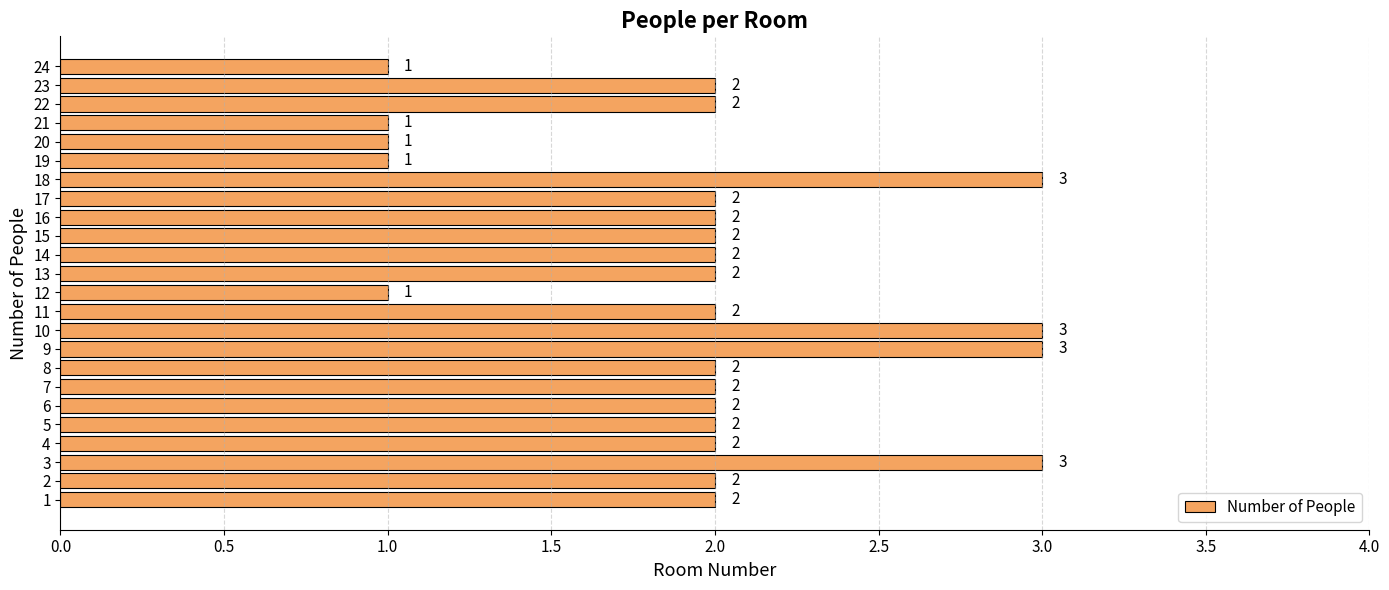

What is the minimum value shown in the chart?

1